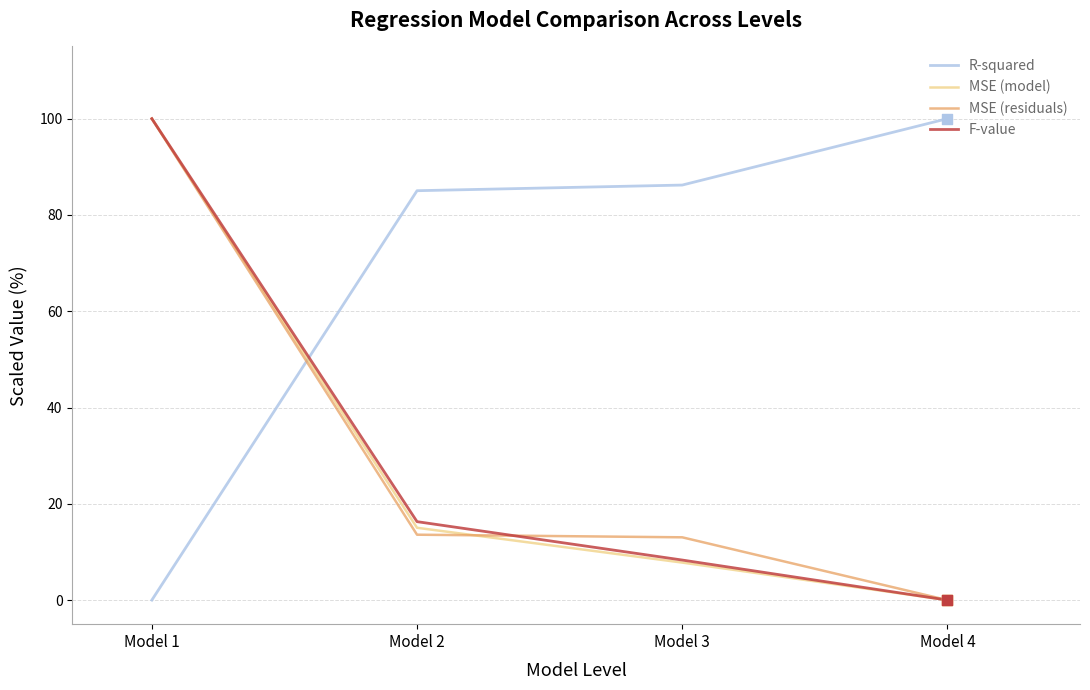

What is the spread (max minus min) of values at Model 2?

71.5